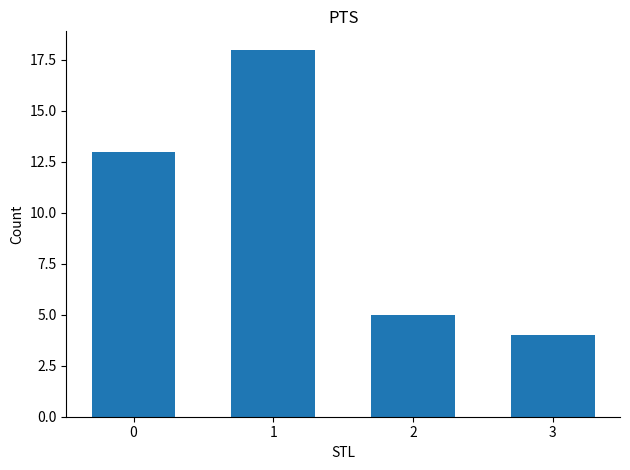

What is the difference between the maximum and minimum values?

14